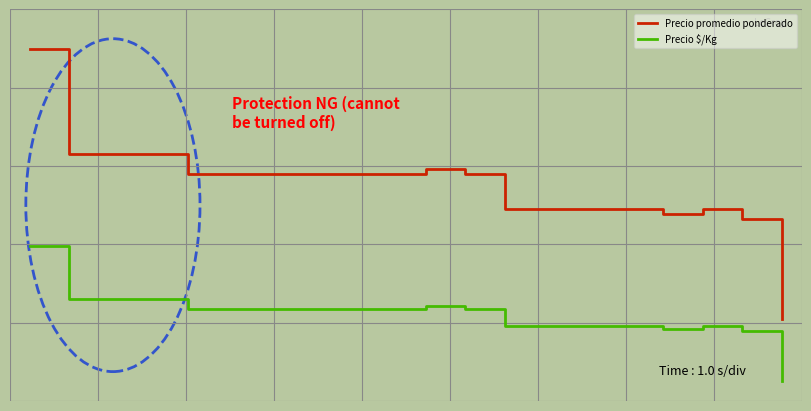

Is this an area chart (filled region under the line)?

No